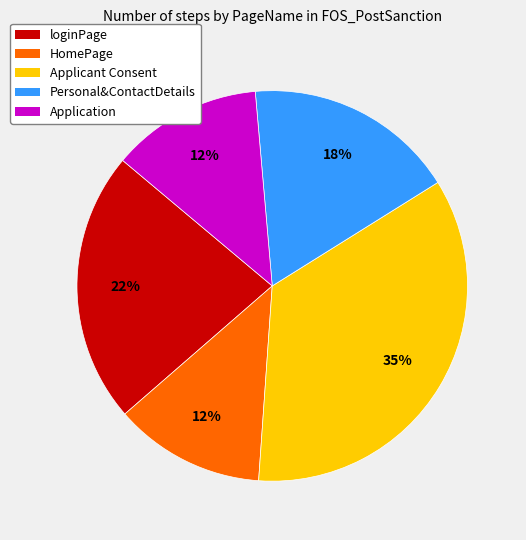

What percentage is the Applicant Consent slice, to the nearest percent?

35%